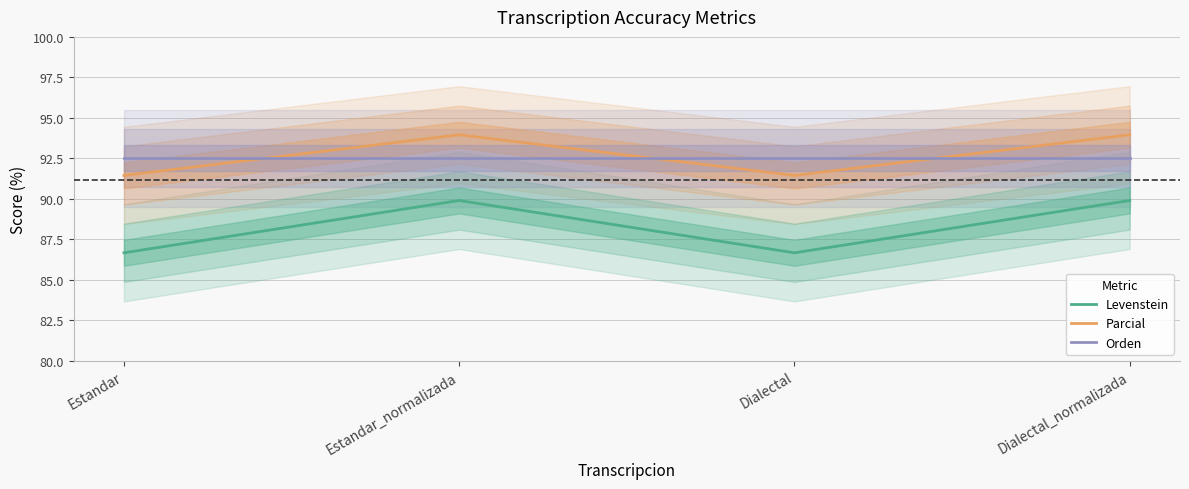

Is it true that Orden equals 162.5 at Dialectal?

False